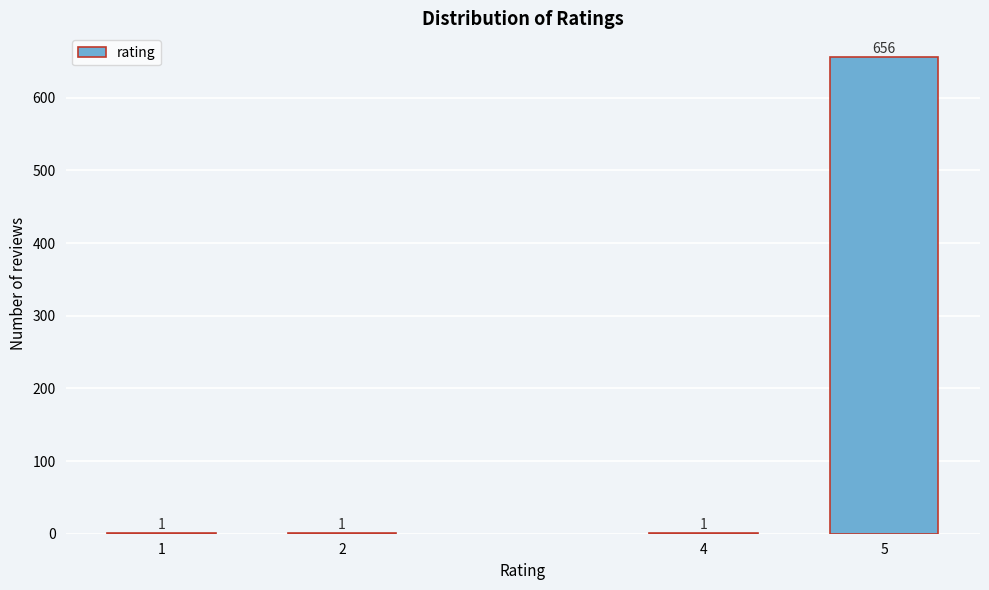

Reading left to right, transcribe all the data shown in this chart.

1=1	2=1	4=1	5=656